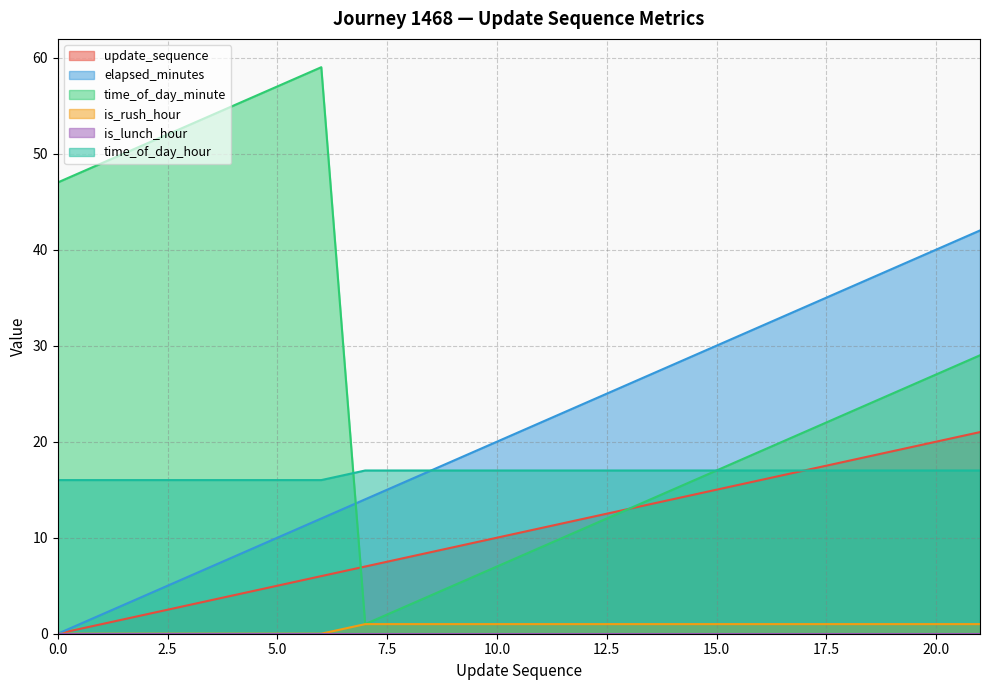

After their last crossing, which series has the higher values: elapsed_minutes or time_of_day_minute?

elapsed_minutes